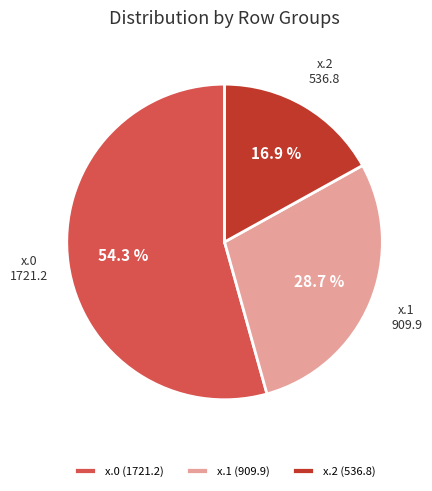

What portion of the pie excludes x.2?

83.1%